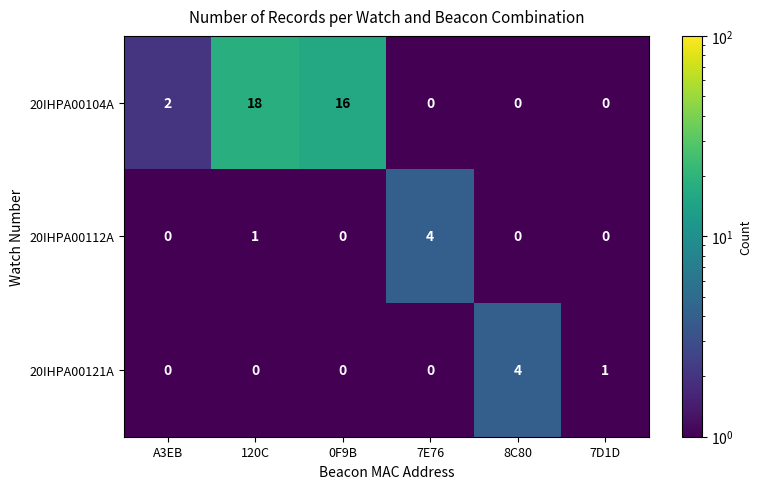

Reading left to right, list all the values displayed in this chart.

20IHPA00104A: 2	18	16	0	0	0
20IHPA00112A: 0	1	0	4	0	0
20IHPA00121A: 0	0	0	0	4	1